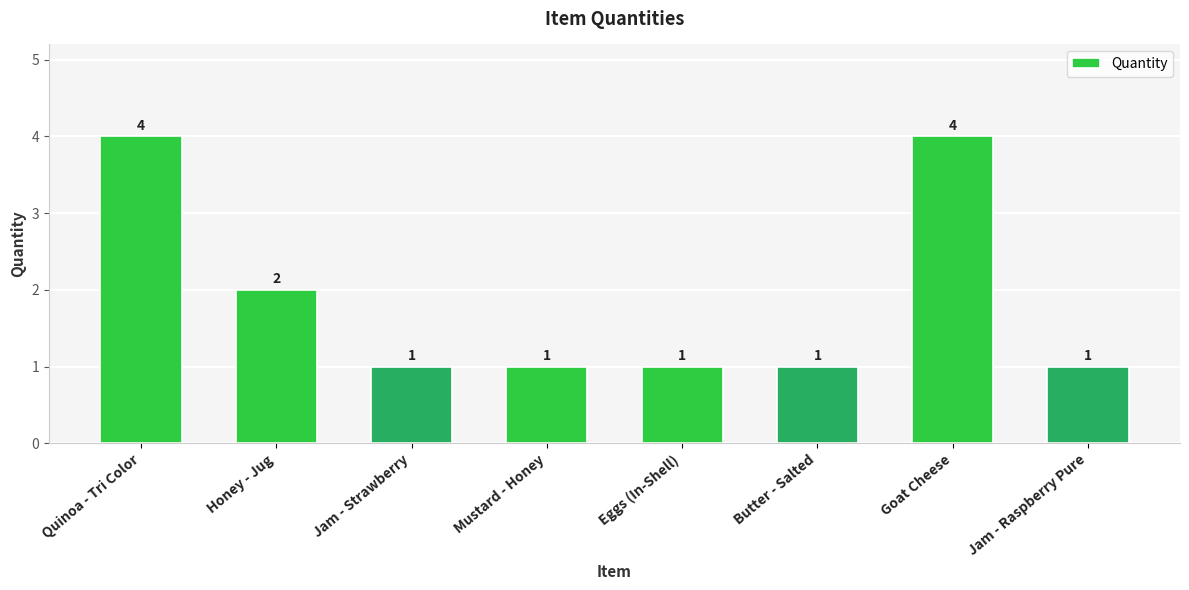

What is the value of the 4th bar from the left?

1